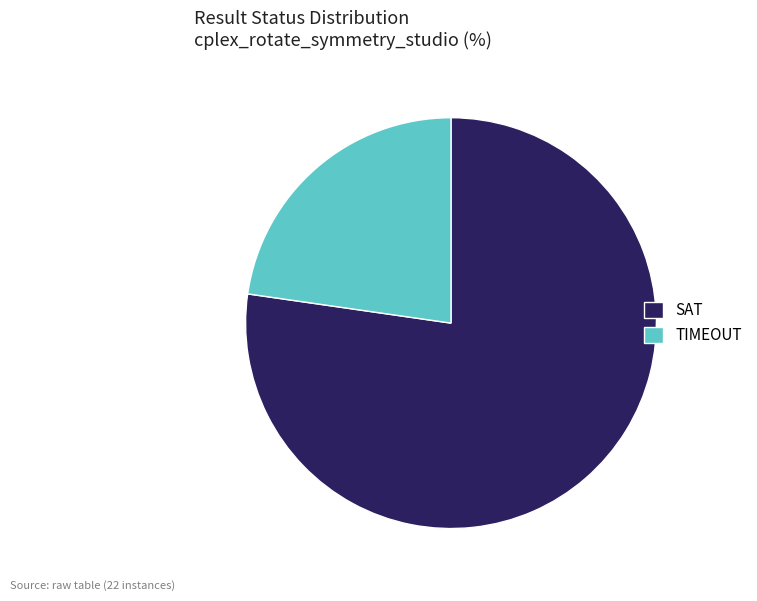

Rank the categories by value from highest to lowest.

SAT, TIMEOUT